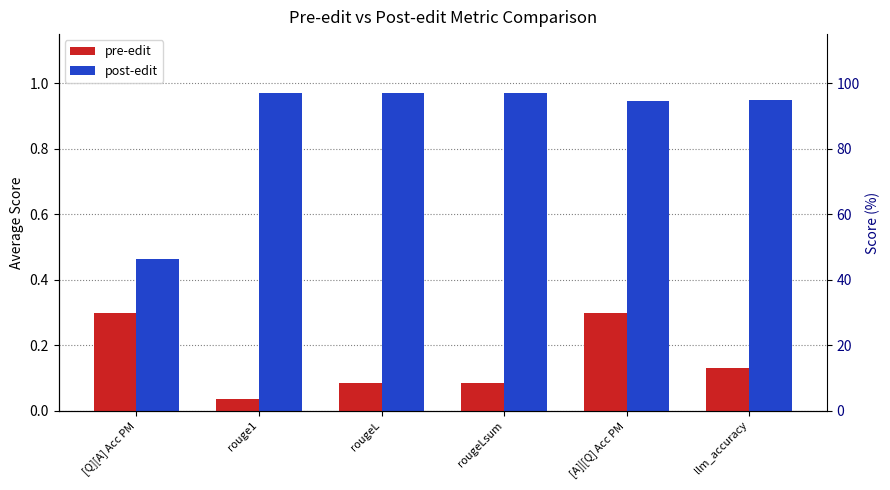

What is the sum of the post-edit values at rougeLsum and llm_accuracy?

1.9